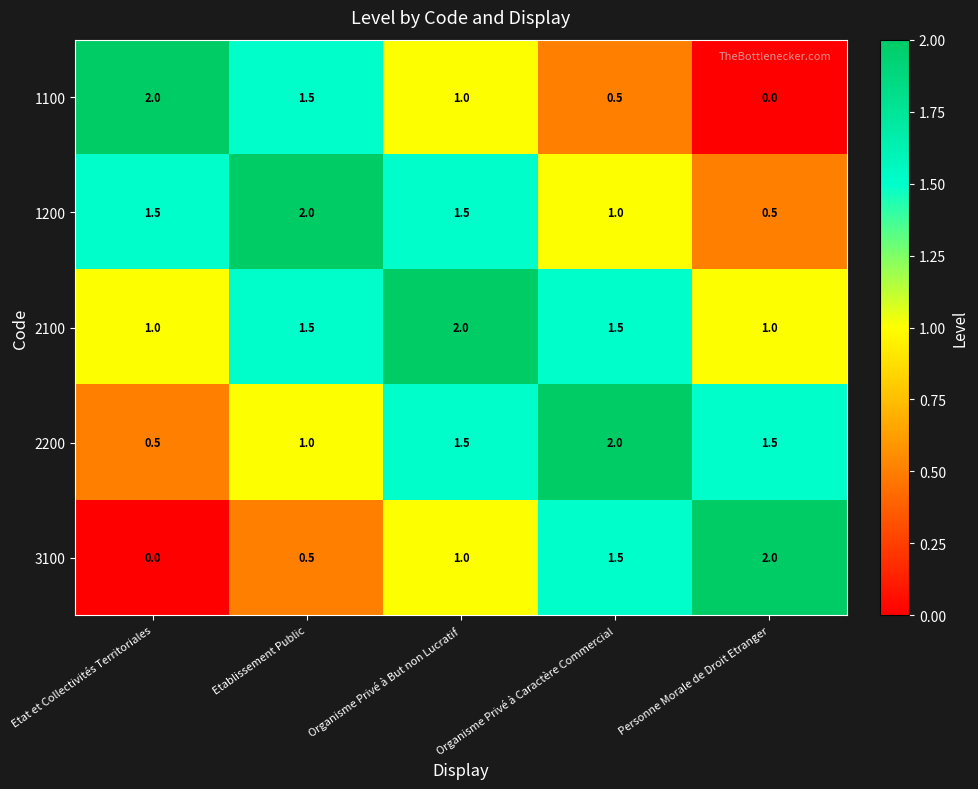

At which label does 1200 reach its peak?

Etablissement Public